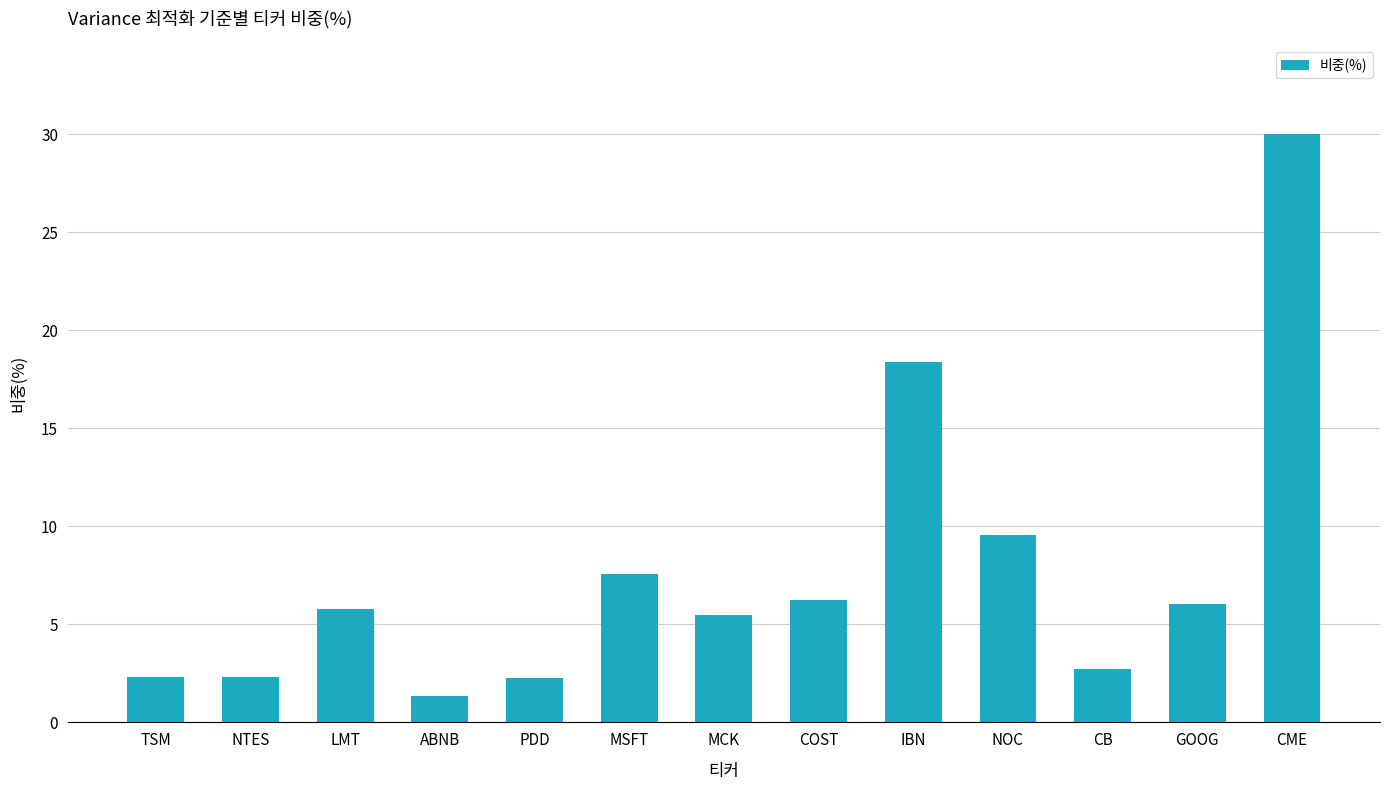

What is the label of the 12th bar from the left?

GOOG